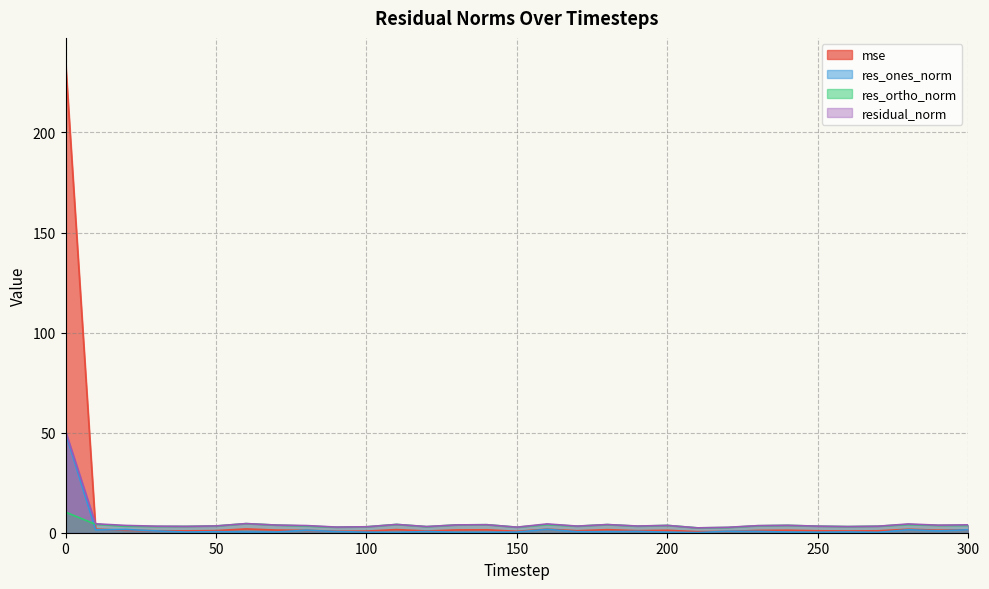

List the series in order of their overall mean, highest first.

mse, residual_norm, res_ortho_norm, res_ones_norm